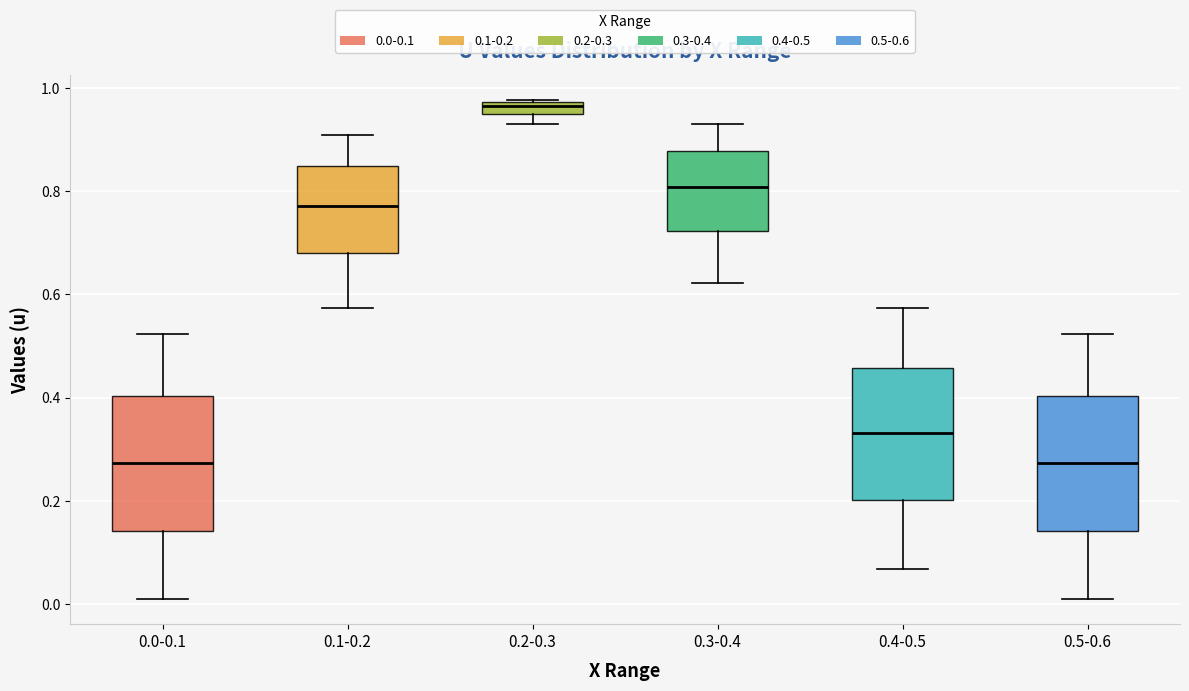

Where is the lower edge of the box for 0.5-0.6 on the y-axis? The values are not printed on the chart, so give them approximately, as read against the axis.

0.14